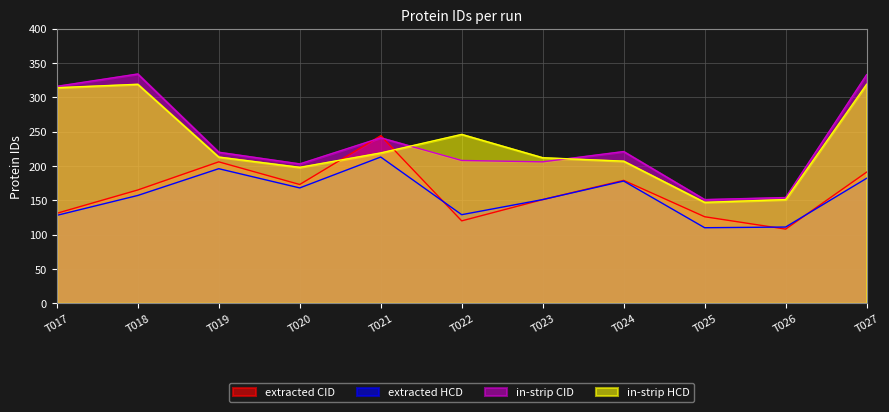

True or false: extracted CID has more than 2 interior local peaks.

True